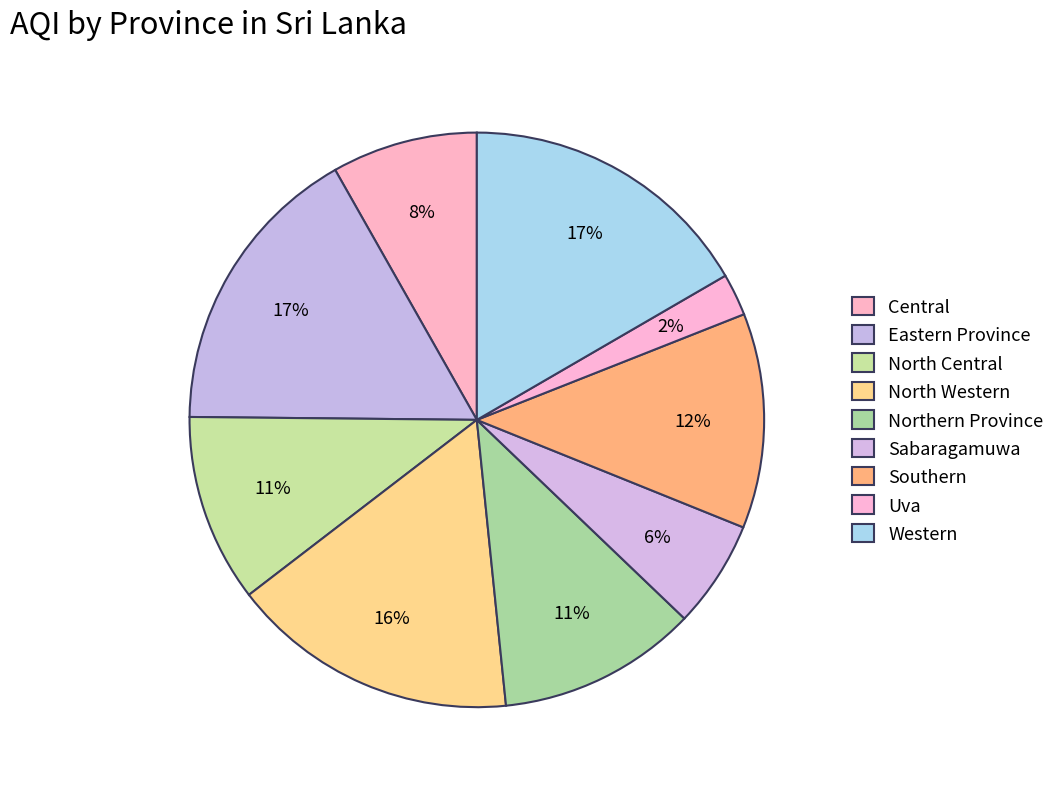

Do Uva and Central together represent more than half of the pie?

No